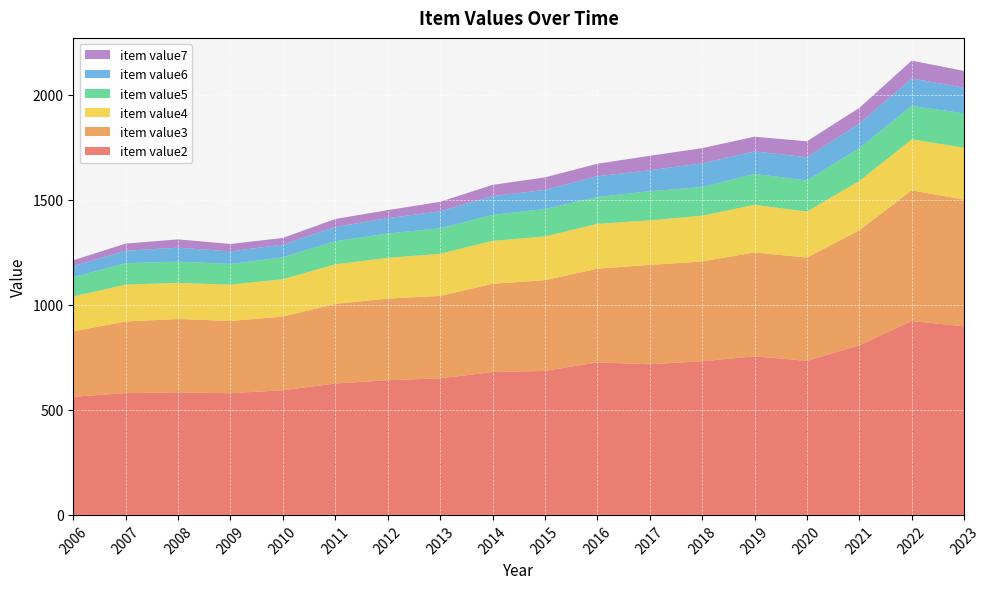

Reading left to right, what are all the values shown in this chart?

item value2: 2006=562.3	2007=579.7	2008=583.3	2009=579.4	2010=593.5	2011=625.5	2012=640.9	2013=650.3	2014=679.9	2015=685.3	2016=726.2	2017=717.0	2018=731.3	2019=755.0	2020=733.2	2021=807.0	2022=922.8	2023=897.4
item value3: 2006=311.4	2007=340.9	2008=349.2	2009=343.8	2010=350.4	2011=378.9	2012=388.8	2013=392.1	2014=420.2	2015=431.9	2016=445.7	2017=472.8	2018=475.2	2019=494.6	2020=491.6	2021=547.9	2022=621.8	2023=603.7
item value4: 2006=166.5	2007=175.3	2008=172.0	2009=172.9	2010=178.0	2011=188.5	2012=193.8	2013=200.5	2014=204.4	2015=208.0	2016=213.5	2017=212.0	2018=217.7	2019=226.3	2020=219.2	2021=234.3	2022=243.0	2023=246.6
item value5: 2006=91.7	2007=102.2	2008=101.0	2009=98.6	2010=104.3	2011=109.7	2012=116.0	2013=121.4	2014=123.5	2015=130.7	2016=127.7	2017=138.8	2018=136.0	2019=147.2	2020=147.5	2021=157.1	2022=159.2	2023=163.6
item value6: 2006=52.3	2007=59.5	2008=66.3	2009=59.8	2010=60.3	2011=67.9	2012=73.1	2013=80.9	2014=89.5	2015=91.2	2016=99.1	2017=99.7	2018=113.3	2019=107.3	2020=110.9	2021=116.8	2022=130.6	2023=122.3
item value7: 2006=28.0	2007=33.8	2008=39.9	2009=35.2	2010=31.9	2011=38.1	2012=38.2	2013=44.9	2014=53.4	2015=59.4	2016=59.3	2017=68.9	2018=72.2	2019=69.8	2020=75.9	2021=74.4	2022=85.0	2023=79.7